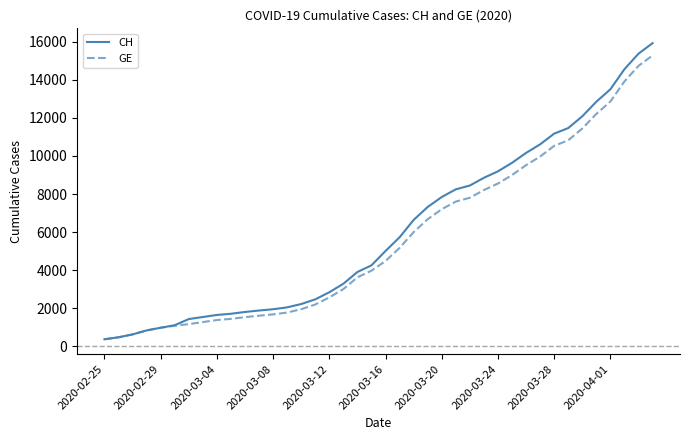

Which series has the widest spread of values?

CH